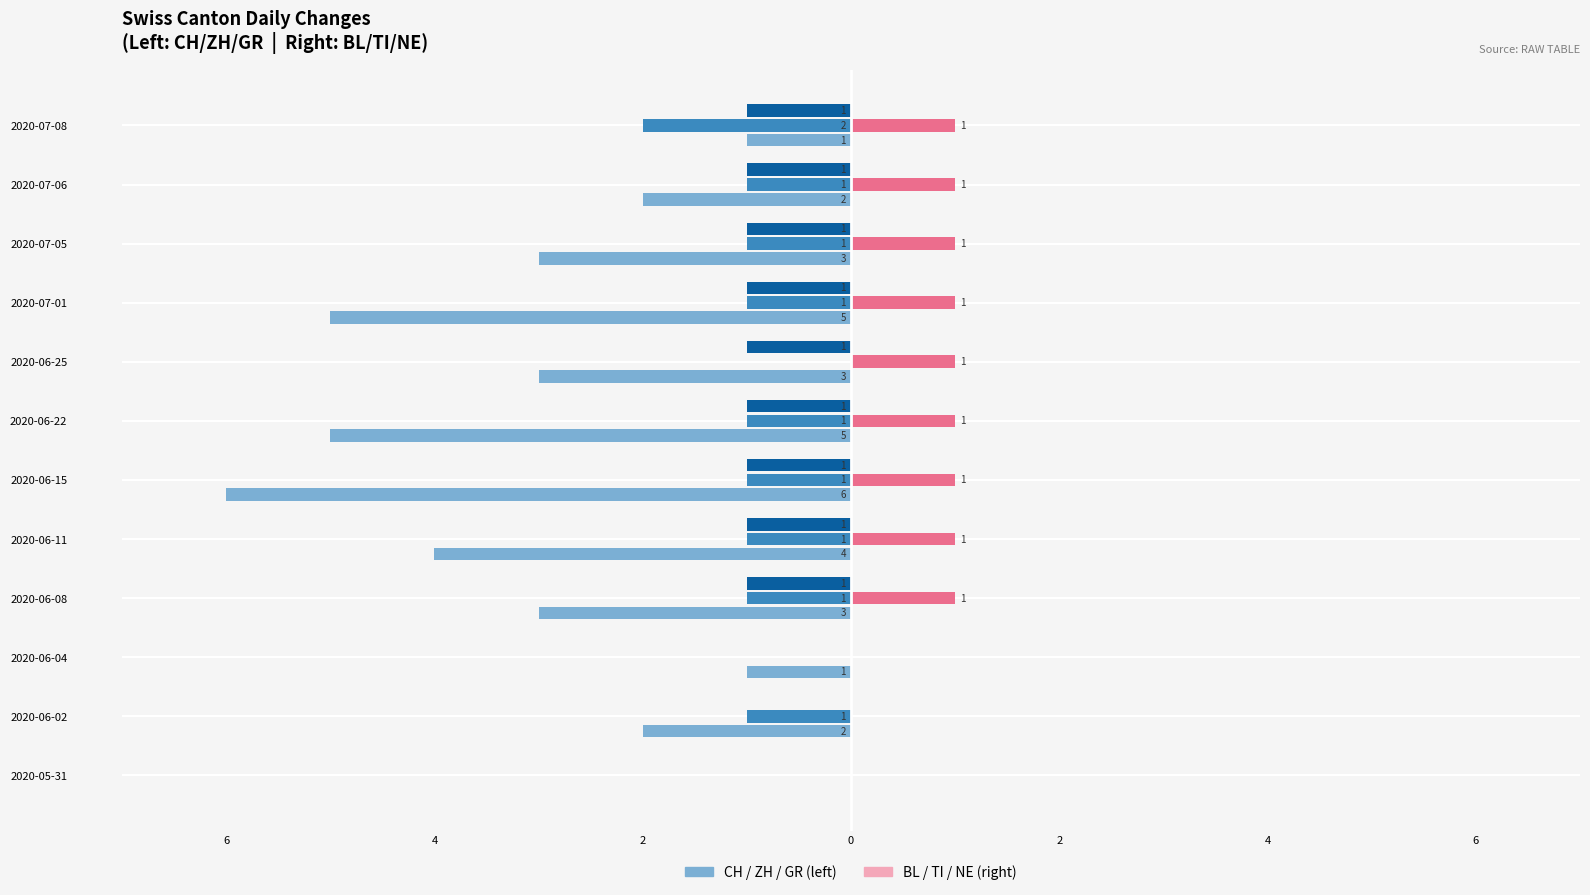

How many groups of bars are there?

12